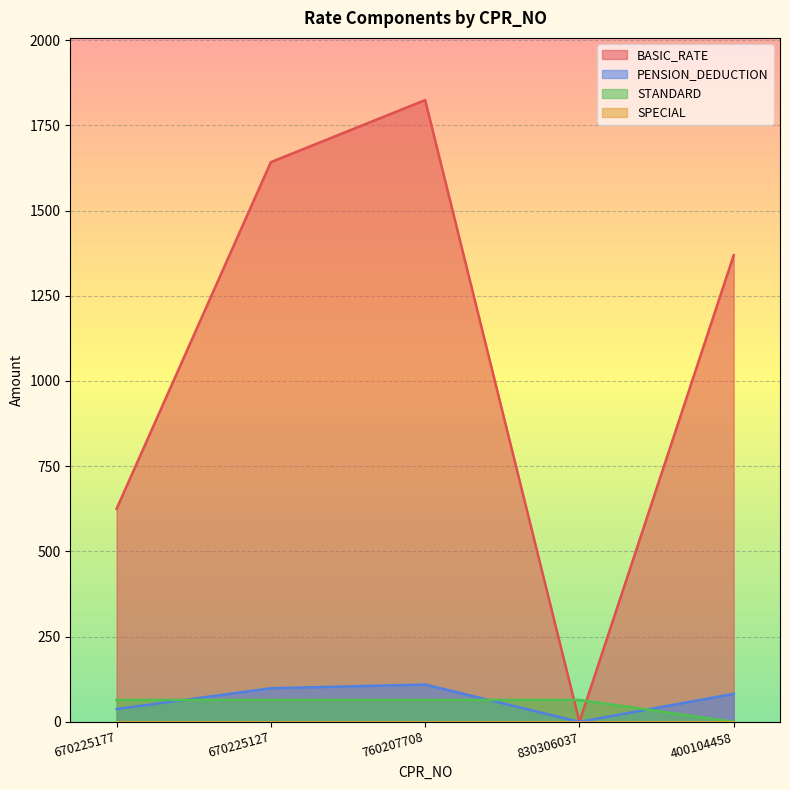

Reading left to right, list all the values displayed in this chart.

BASIC_RATE: 625.0	1642.0	1824.0	0.0	1369.0
PENSION_DEDUCTION: 37.5	98.5	109.4	0.0	82.1
STANDARD: 64.3	64.3	64.3	64.3	0.0